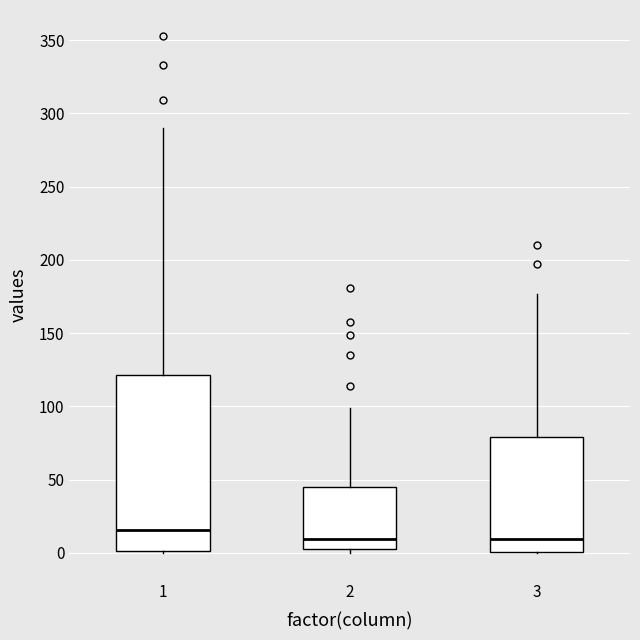

Which box has the highest median line?

1